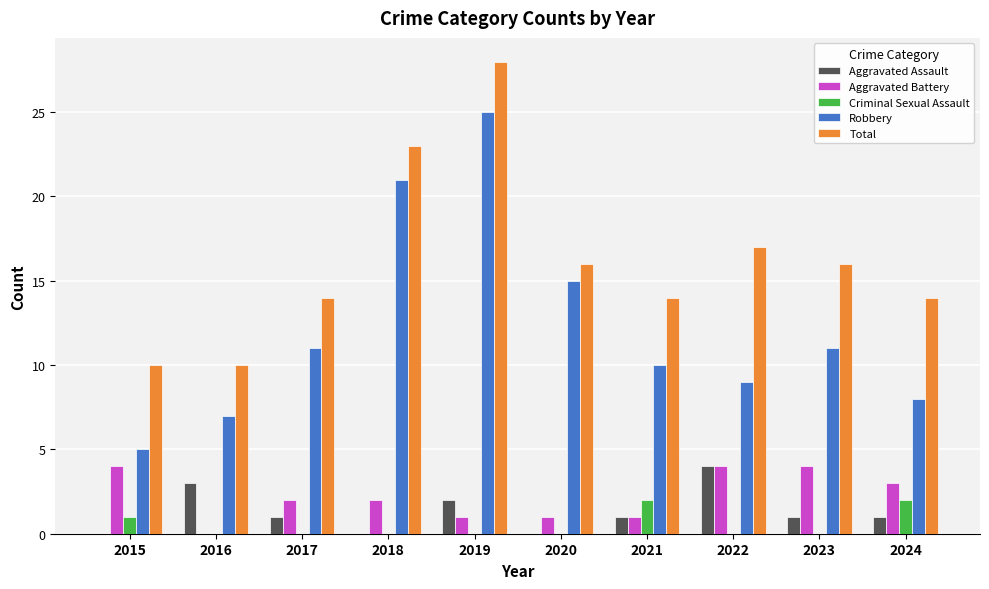

At which label does Total first exceed 16?

2018